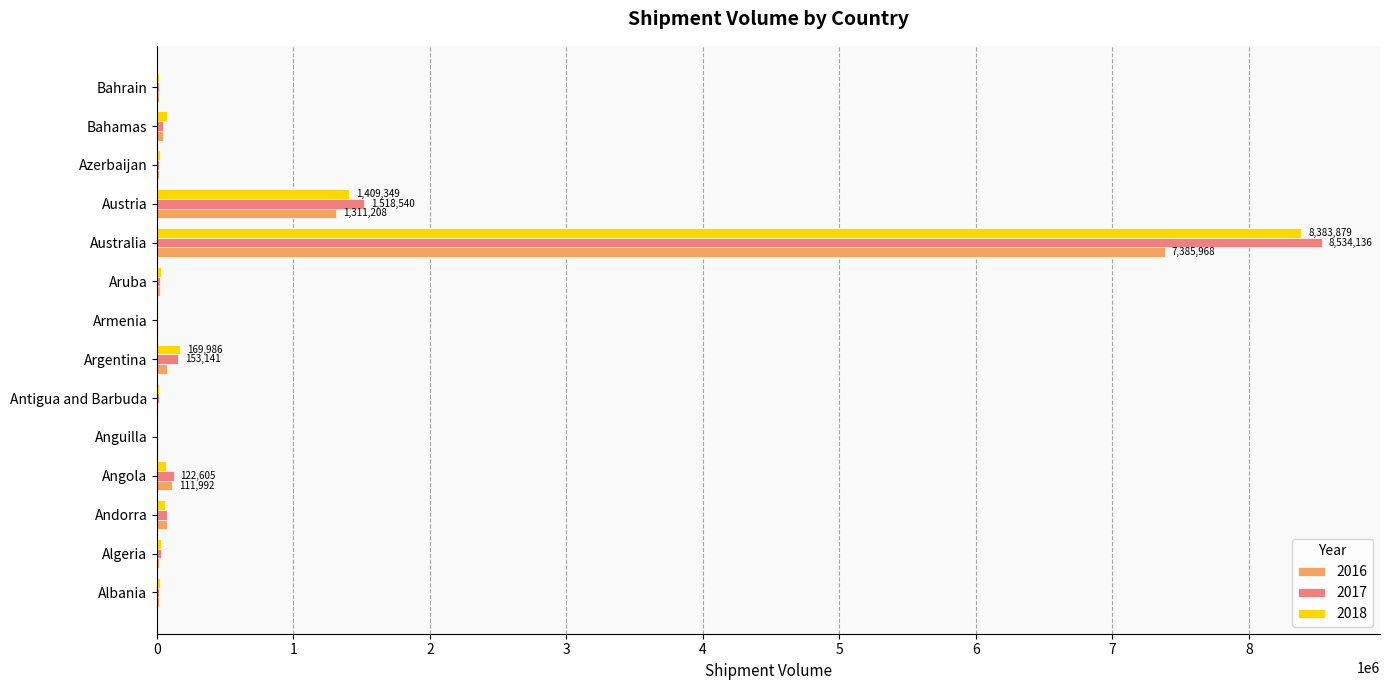

At which category is the sum across all series the highest?

Australia